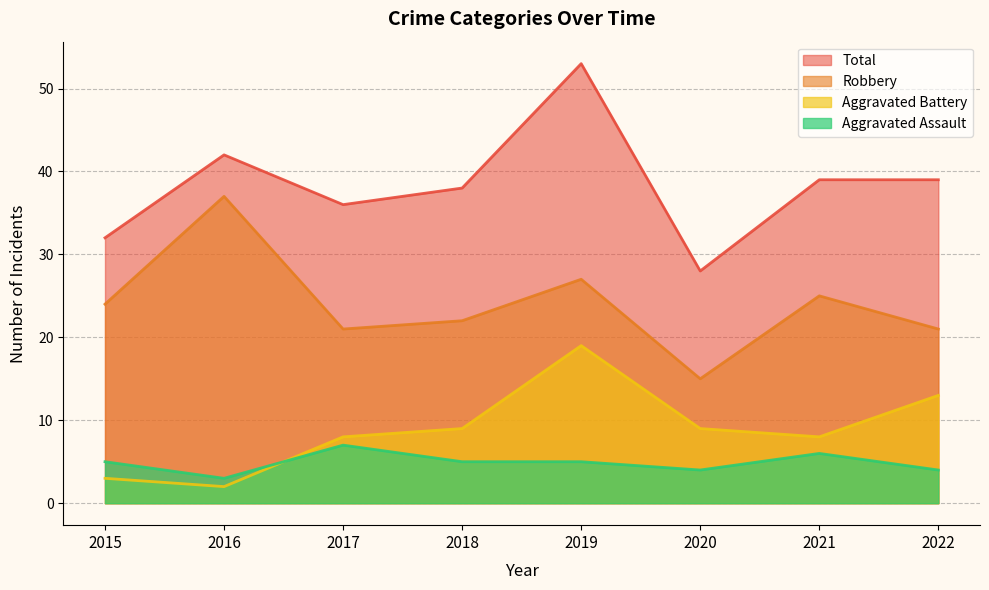

At which label does Aggravated Battery first exceed 9?

2019